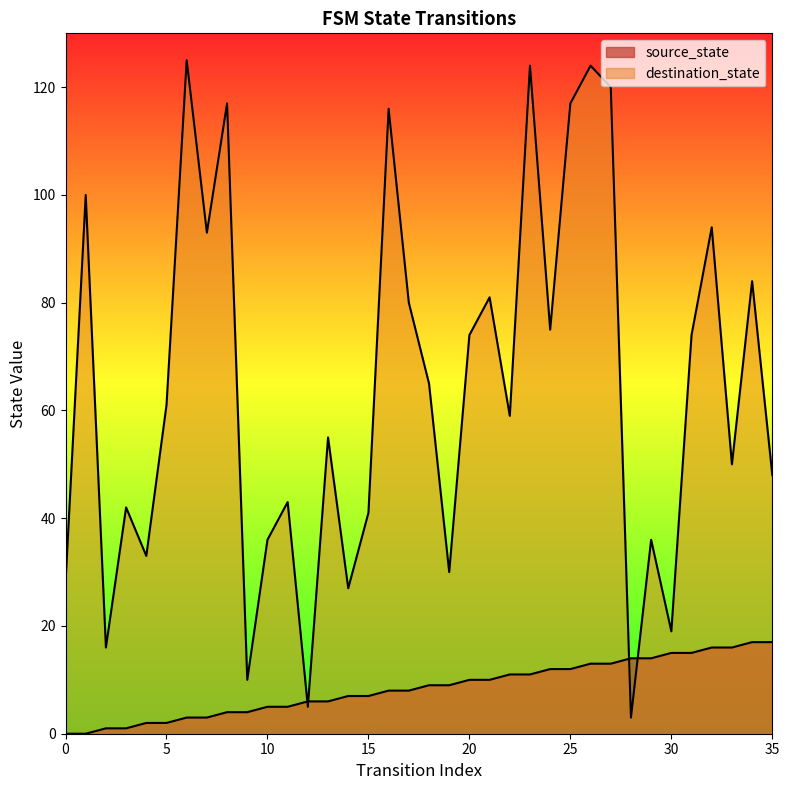

How many distinct data groups are displayed?

2